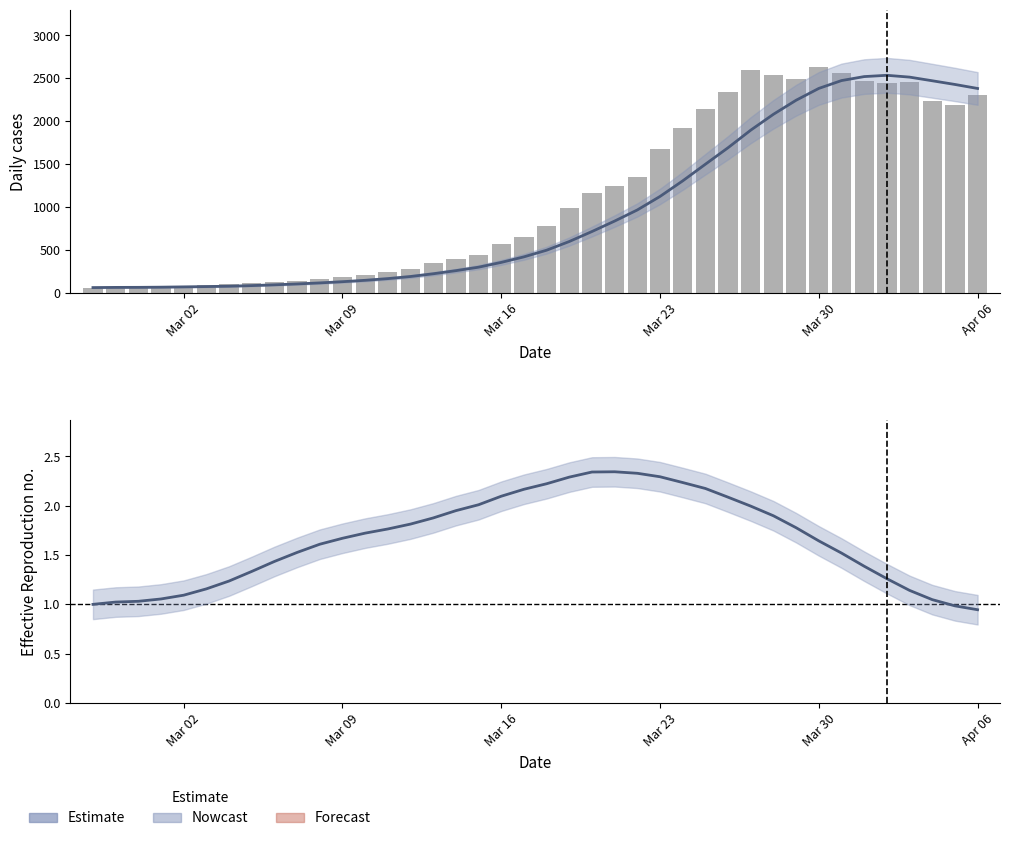

What is the difference between the maximum and minimum values in the Estimate series?

1.4